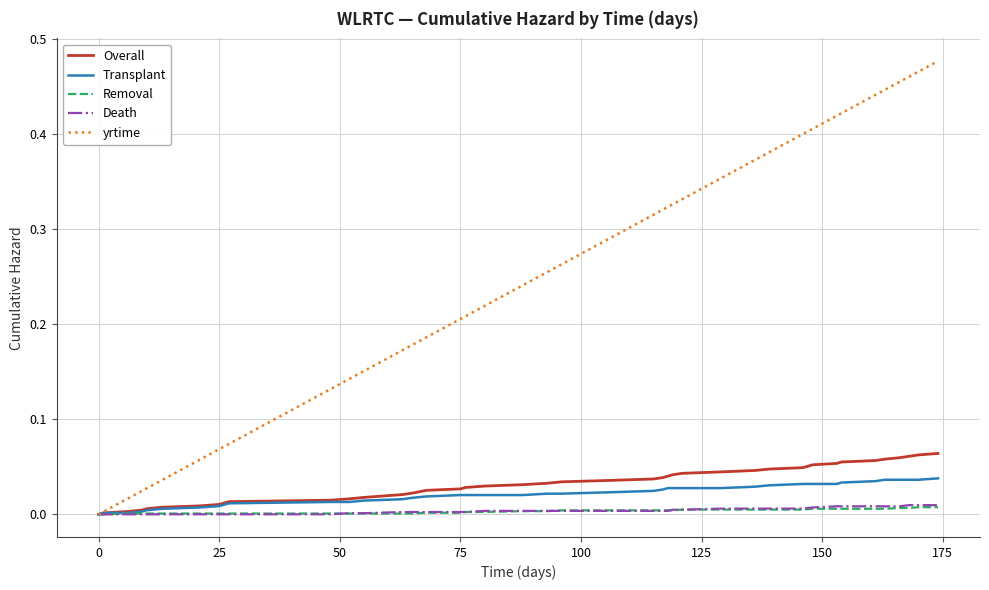

Which series has the largest range (max minus min)?

yrtime